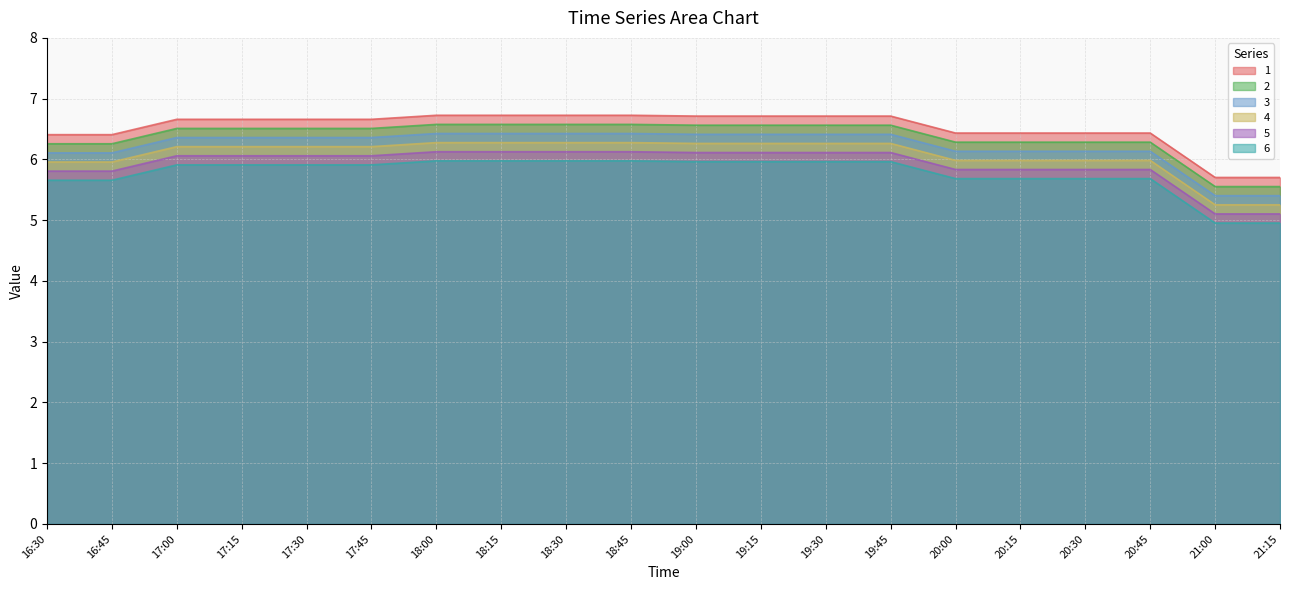

Is the value of 3 at 21:15 greater than the value of 4 at 17:30?

No